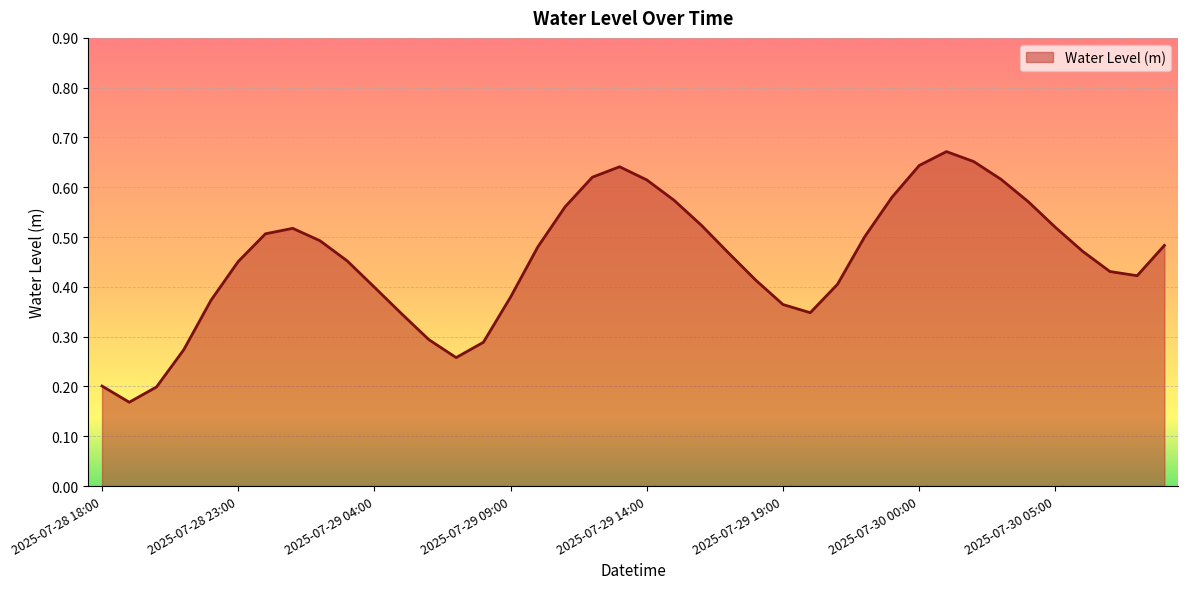

How many lines are shown in the chart?

1